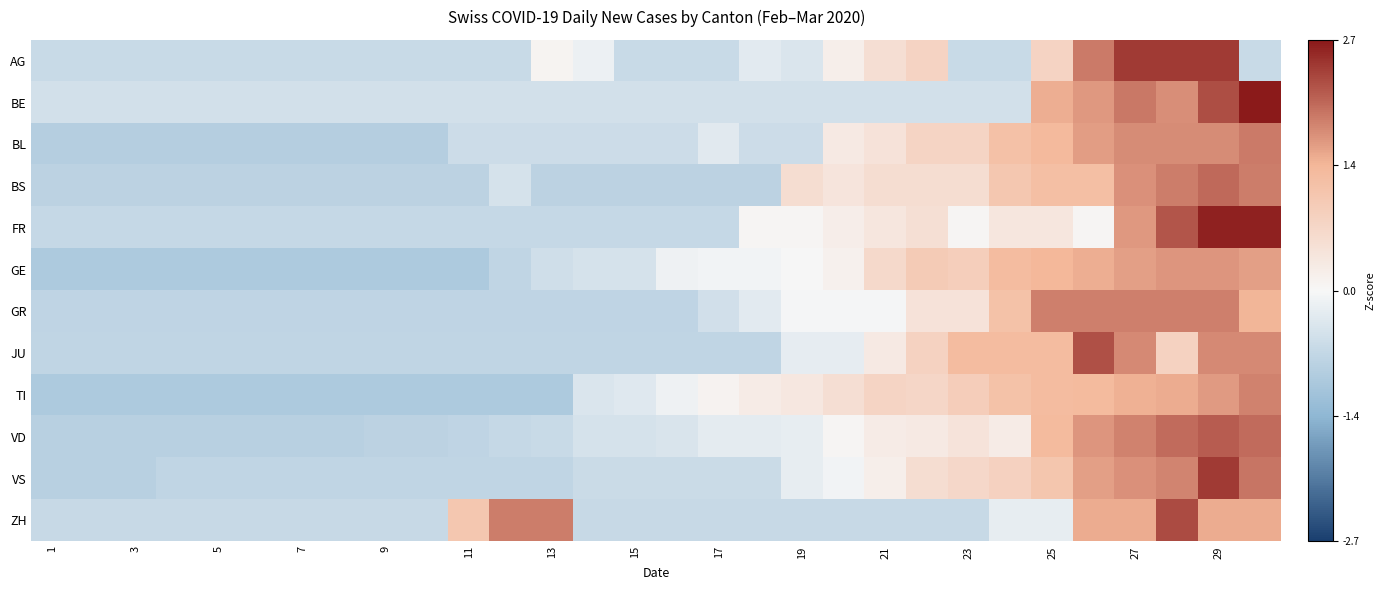

Which category has the lowest value across all series?

1